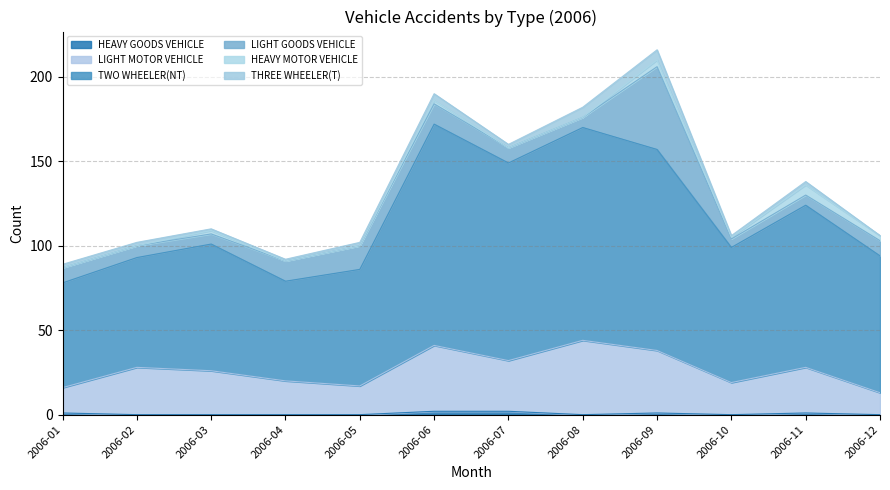

True or false: HEAVY GOODS VEHICLE and LIGHT MOTOR VEHICLE intersect in this chart.

False